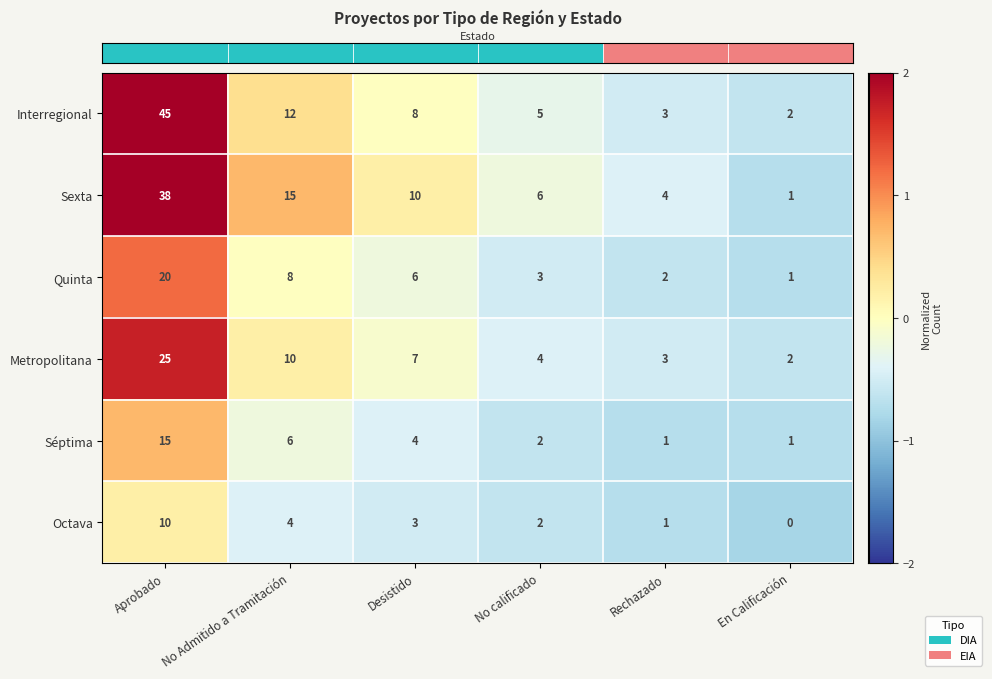

Where is Interregional nearest to the value 23?

No Admitido a Tramitación